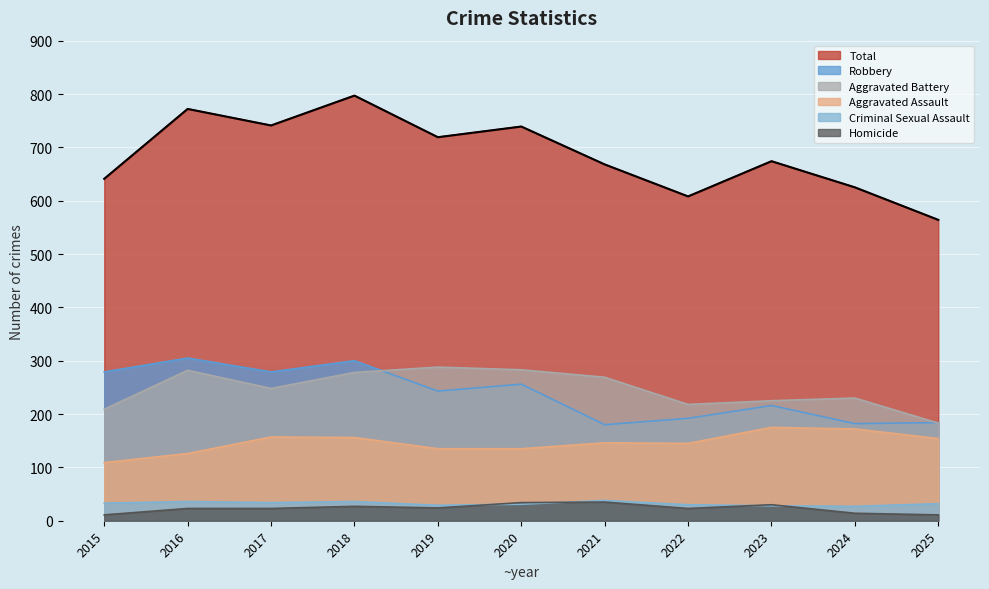

What are all the series names shown in the legend?

Total, Robbery, Aggravated Battery, Aggravated Assault, Criminal Sexual Assault, Homicide